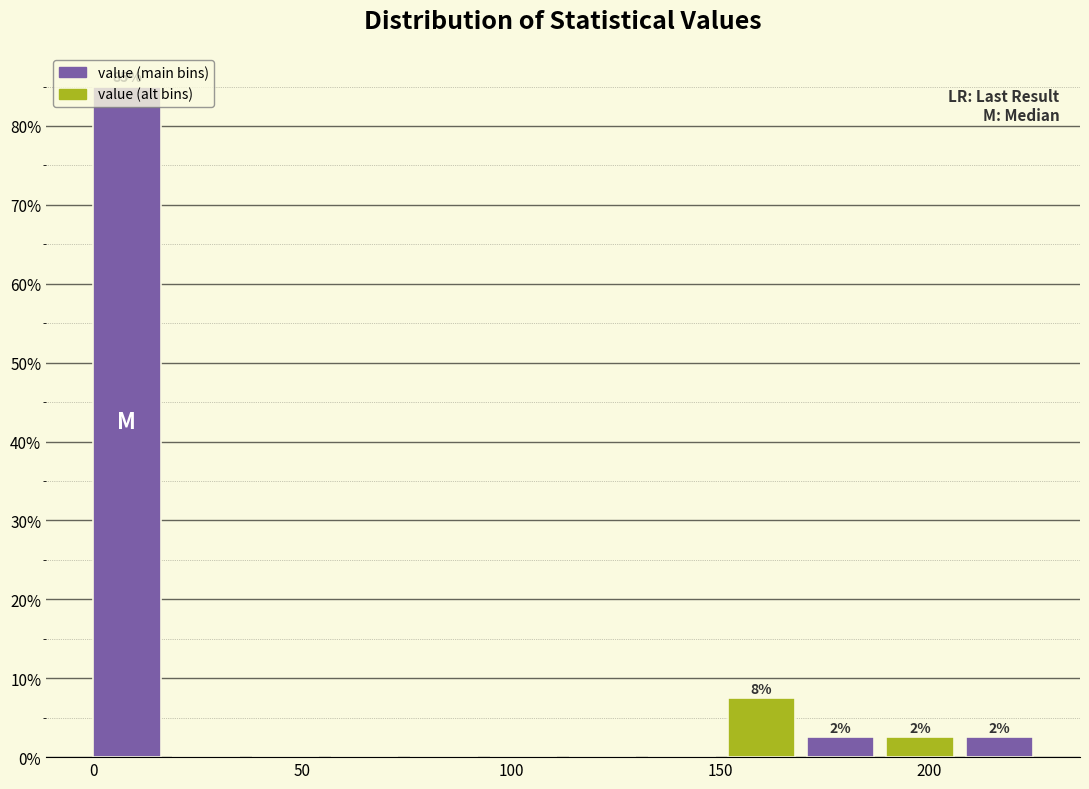

Read against the x-axis, roughly where is the centre of the tallest bar?

10